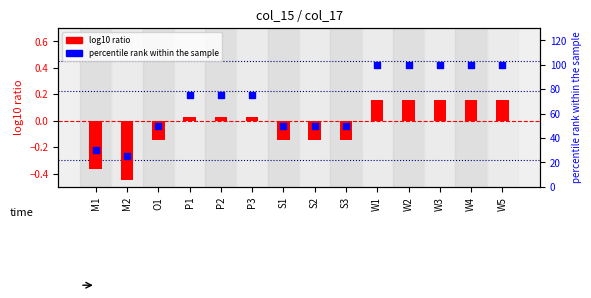

At which category is the sum across all series the highest?

W1